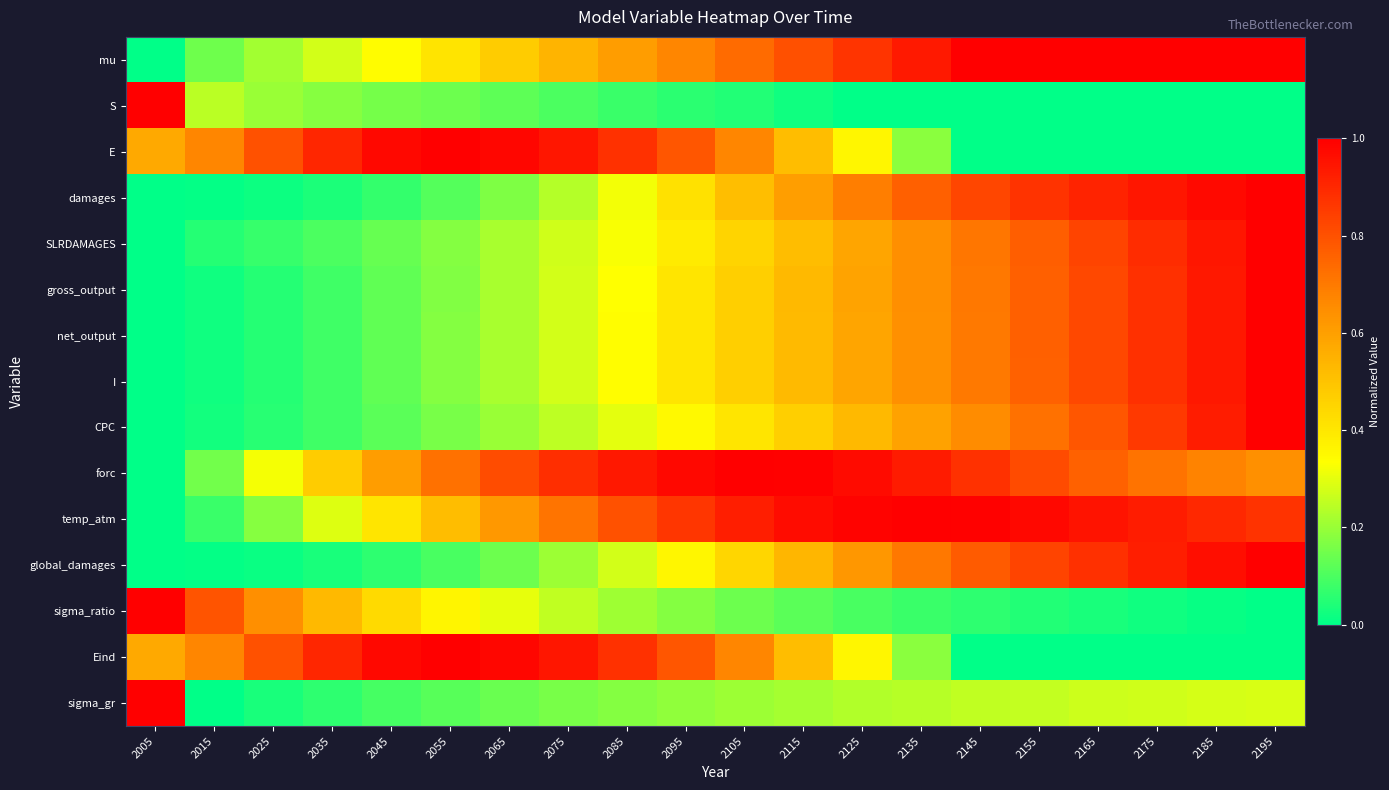

At 2015, list the series in order from largest to smallest.

sigma_ratio, E, Eind, S, forc, mu, temp_atm, SLRDAMAGES, CPC, net_output, gross_output, I, damages, global_damages, sigma_gr